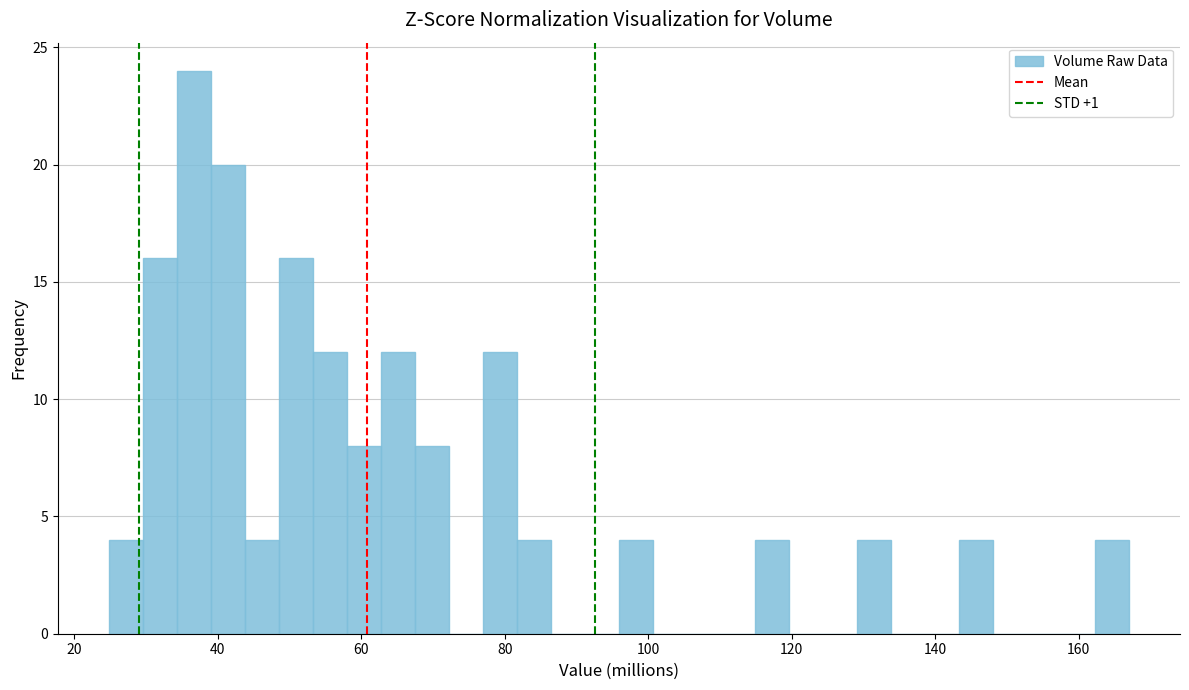

Read against the x-axis, roughly where is the centre of the tallest bar?

36